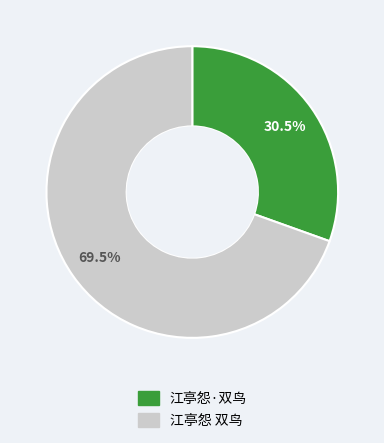

To the nearest percent, what is the combined percentage of 江亭怨·双鸟 and 江亭怨 双鸟?

100%